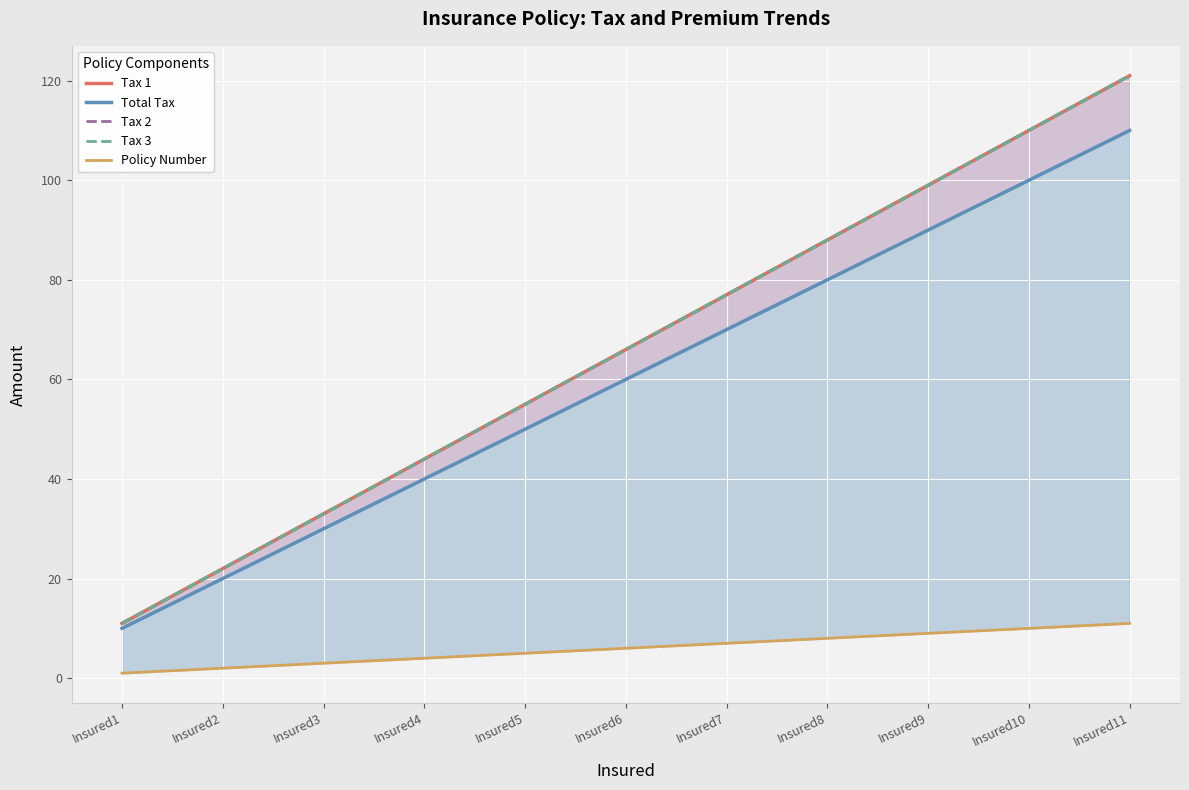

Rank the categories by Total Tax value from highest to lowest.

Insured11, Insured10, Insured9, Insured8, Insured7, Insured6, Insured5, Insured4, Insured3, Insured2, Insured1